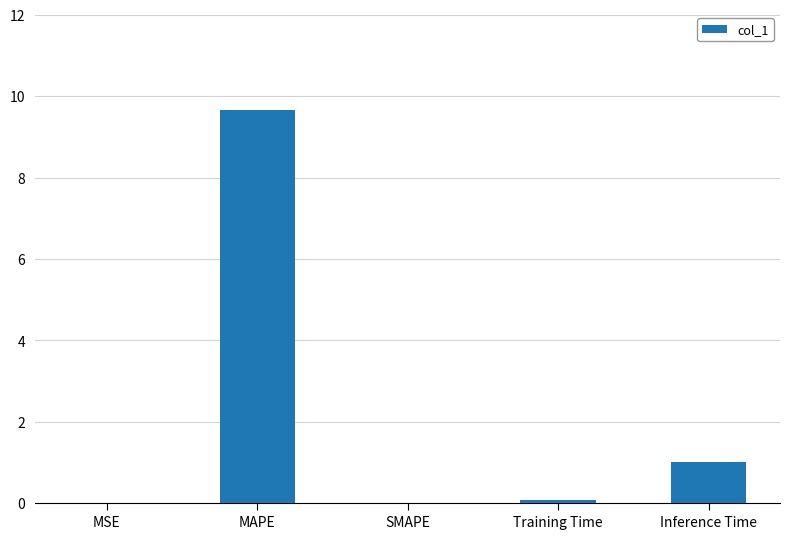

Which label corresponds to the largest value in the chart?

MAPE